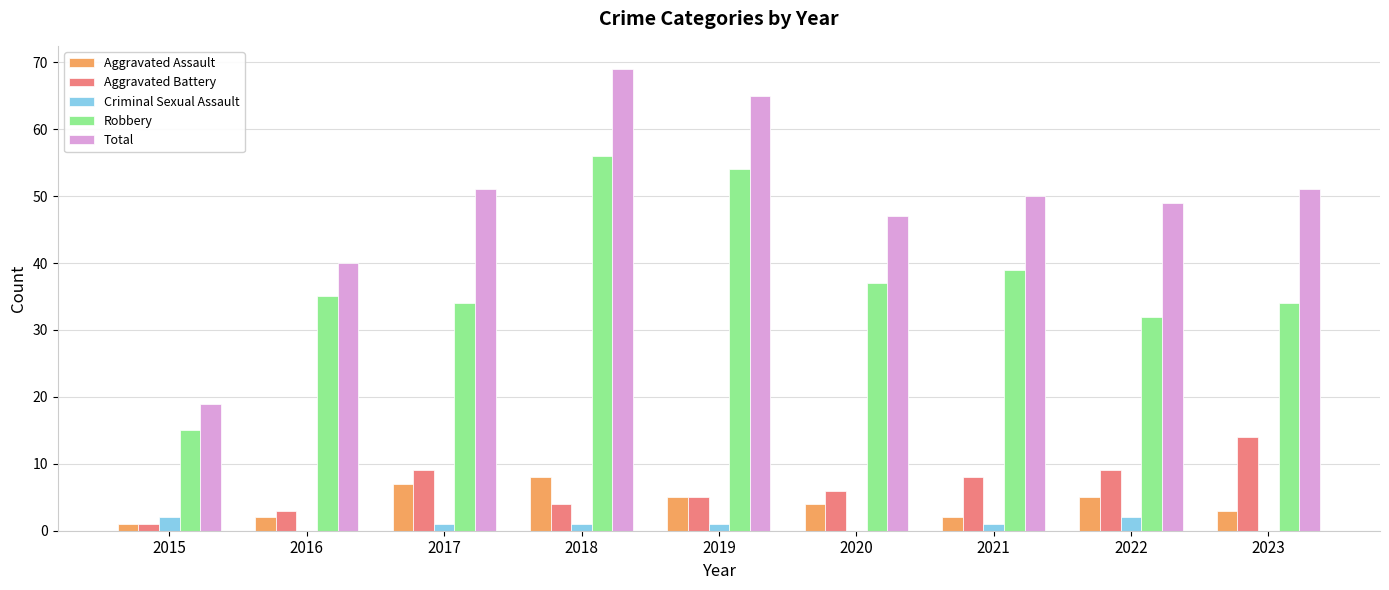

At which category is the sum across all series the highest?

2018